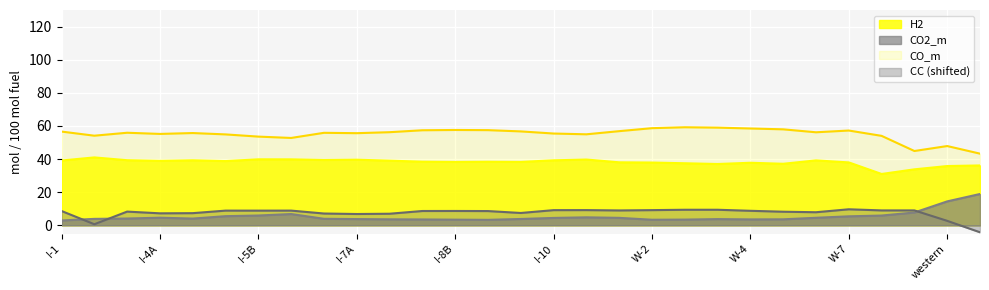

Which has a higher value, SRC or I-8A?

I-8A